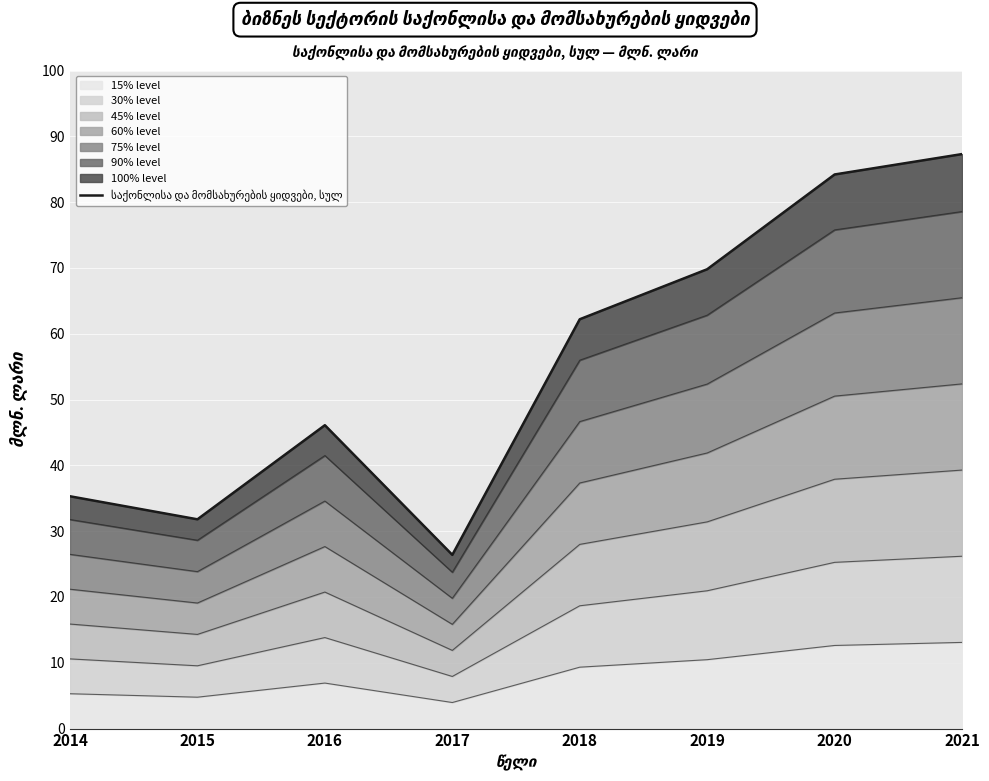

What is the value of the 6th point from the left?

69.8